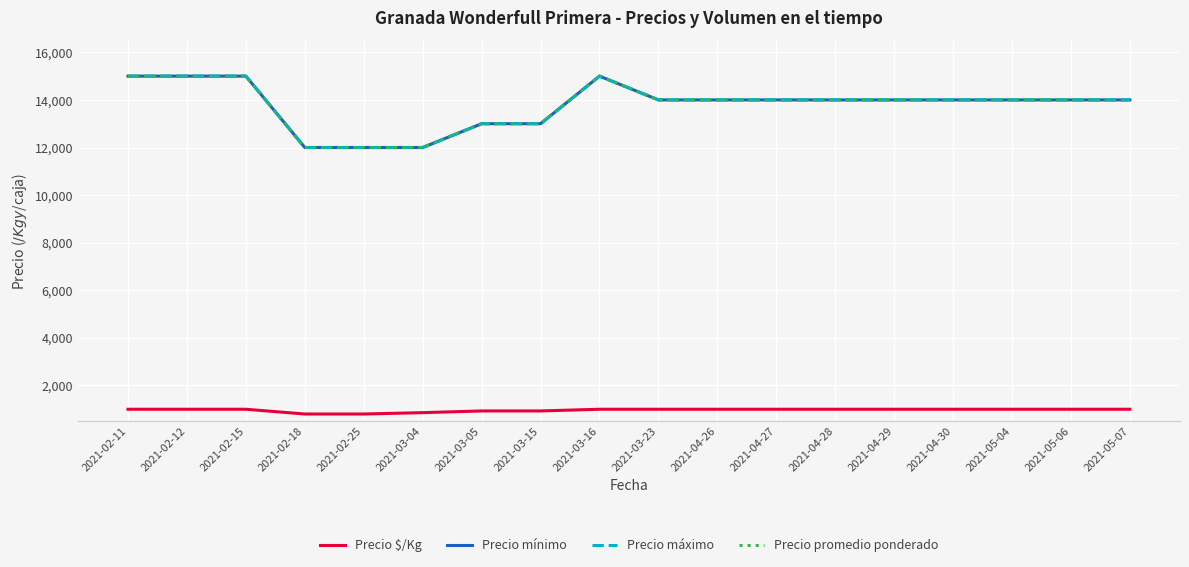

Reading left to right, list all the values displayed in this chart.

Precio $/Kg: 2021-02-11=1000	2021-02-12=1000	2021-02-15=1000	2021-02-18=800	2021-02-25=800	2021-03-04=857	2021-03-05=929	2021-03-15=929	2021-03-16=1000	2021-03-23=1000	2021-04-26=1000	2021-04-27=1000	2021-04-28=1000	2021-04-29=1000	2021-04-30=1000	2021-05-04=1000	2021-05-06=1000	2021-05-07=1000
Precio mínimo: 2021-02-11=15000	2021-02-12=15000	2021-02-15=15000	2021-02-18=12000	2021-02-25=12000	2021-03-04=12000	2021-03-05=13000	2021-03-15=13000	2021-03-16=15000	2021-03-23=14000	2021-04-26=14000	2021-04-27=14000	2021-04-28=14000	2021-04-29=14000	2021-04-30=14000	2021-05-04=14000	2021-05-06=14000	2021-05-07=14000
Precio máximo: 2021-02-11=15000	2021-02-12=15000	2021-02-15=15000	2021-02-18=12000	2021-02-25=12000	2021-03-04=12000	2021-03-05=13000	2021-03-15=13000	2021-03-16=15000	2021-03-23=14000	2021-04-26=14000	2021-04-27=14000	2021-04-28=14000	2021-04-29=14000	2021-04-30=14000	2021-05-04=14000	2021-05-06=14000	2021-05-07=14000
Precio promedio ponderado: 2021-02-11=15000	2021-02-12=15000	2021-02-15=15000	2021-02-18=12000	2021-02-25=12000	2021-03-04=12000	2021-03-05=13000	2021-03-15=13000	2021-03-16=15000	2021-03-23=14000	2021-04-26=14000	2021-04-27=14000	2021-04-28=14000	2021-04-29=14000	2021-04-30=14000	2021-05-04=14000	2021-05-06=14000	2021-05-07=14000